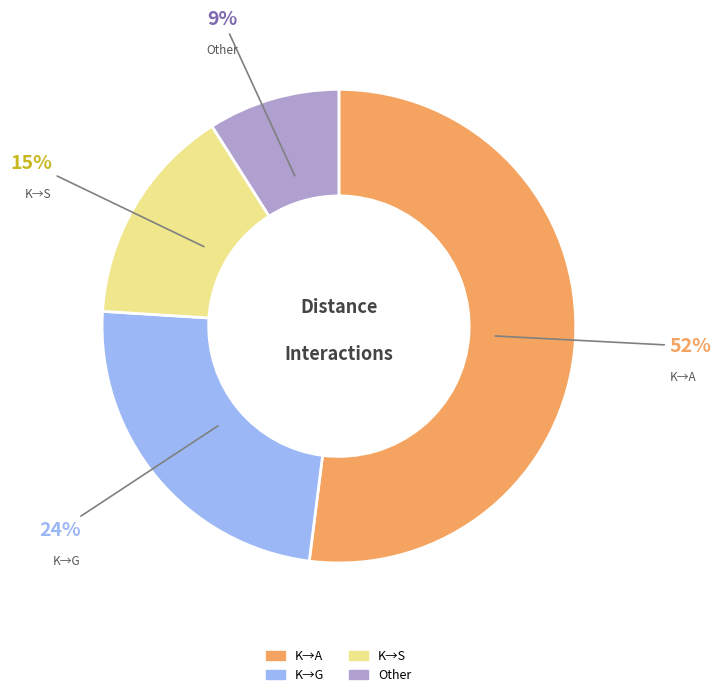

To the nearest percent, what is the difference between the largest and smallest slice percentages?

43%